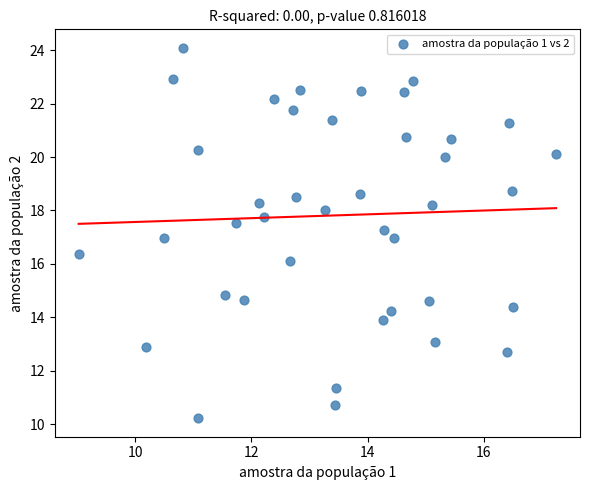

What is the range of X values (max minus min)?

8.2